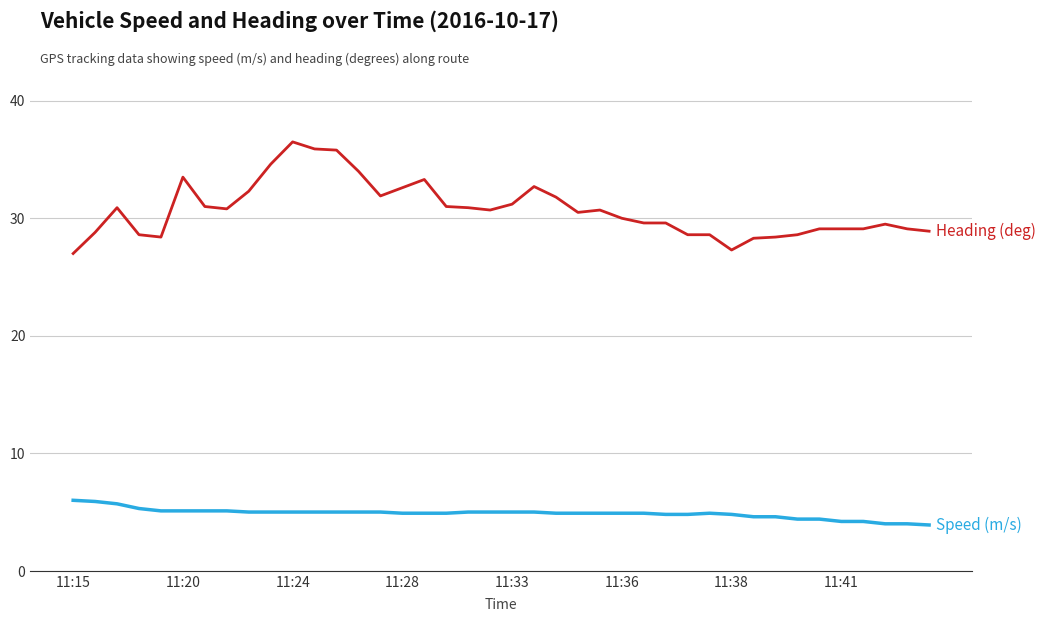

What is the minimum value shown in the chart?

3.9